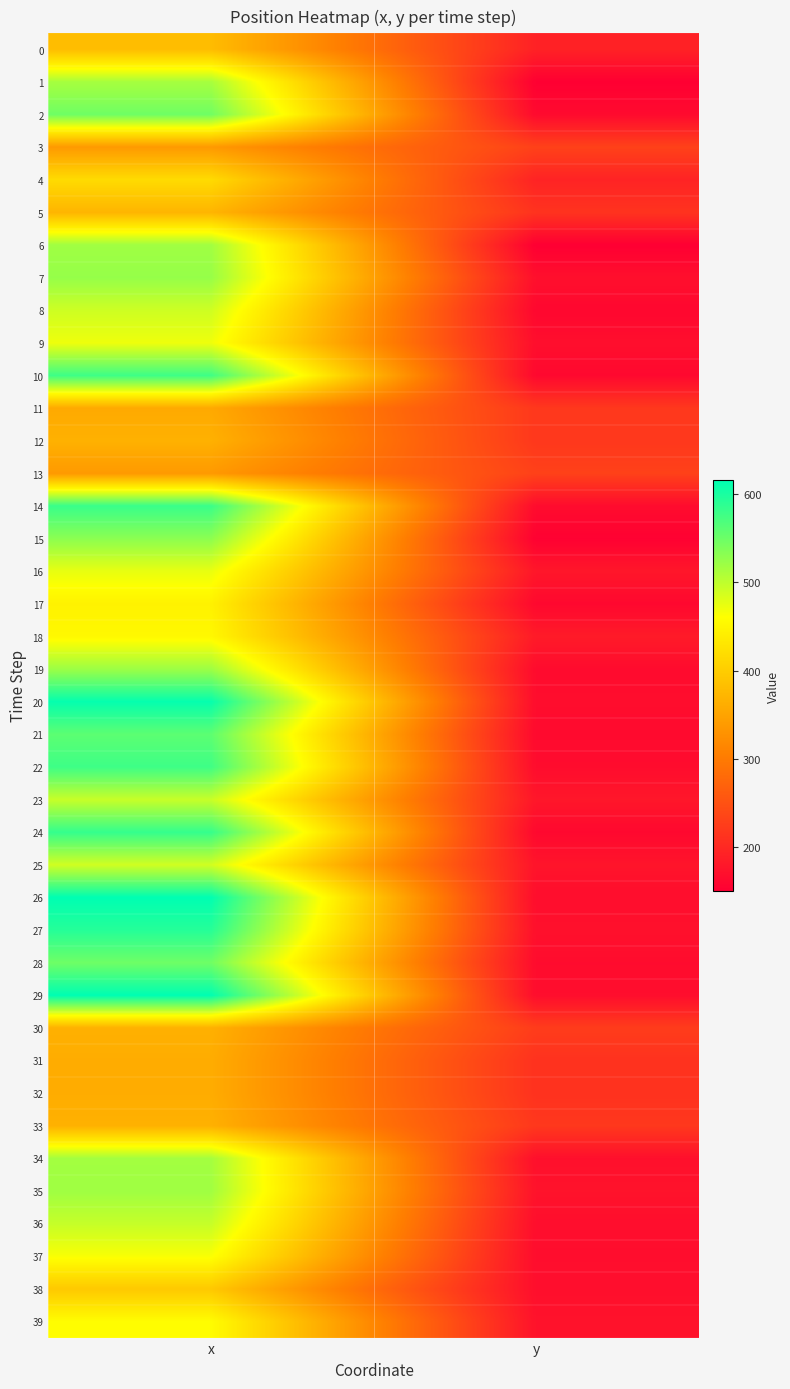

What is the spread (max minus min) of values at x?

277.3